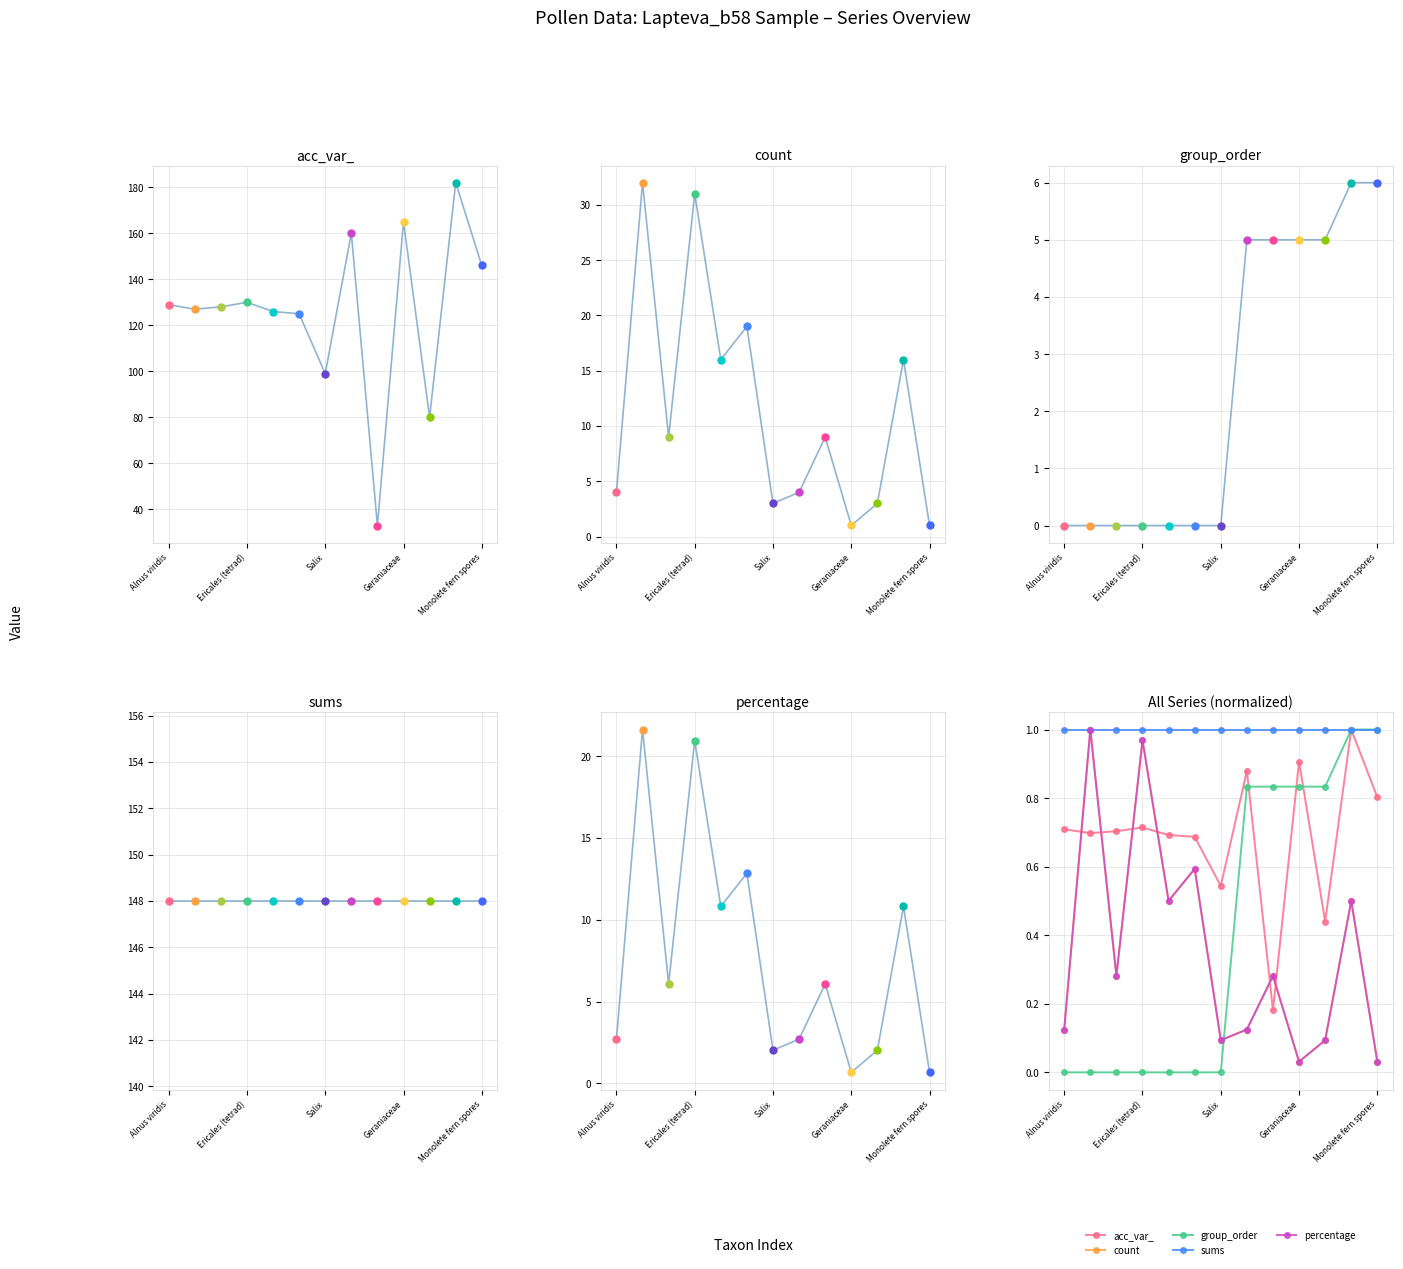

Which series has the largest total across all categories?

sums